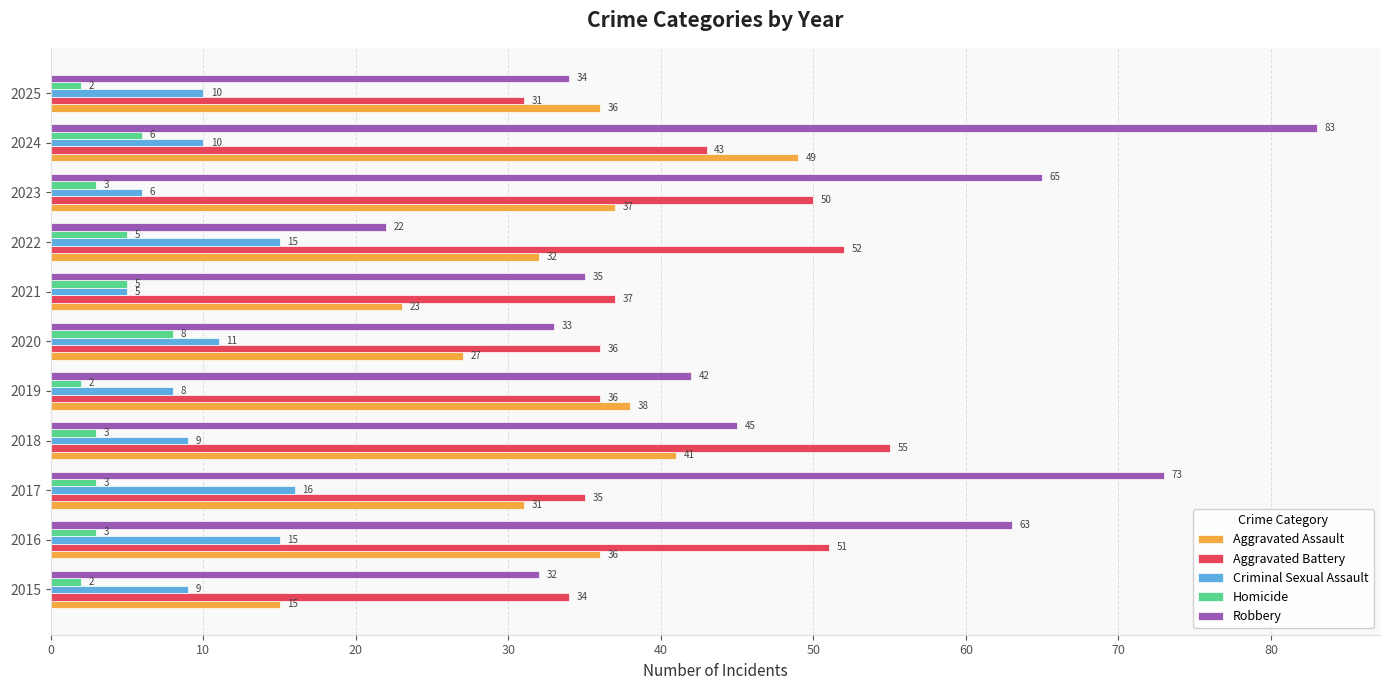

List the series in order of their peak value, lowest first.

Homicide, Criminal Sexual Assault, Aggravated Assault, Aggravated Battery, Robbery